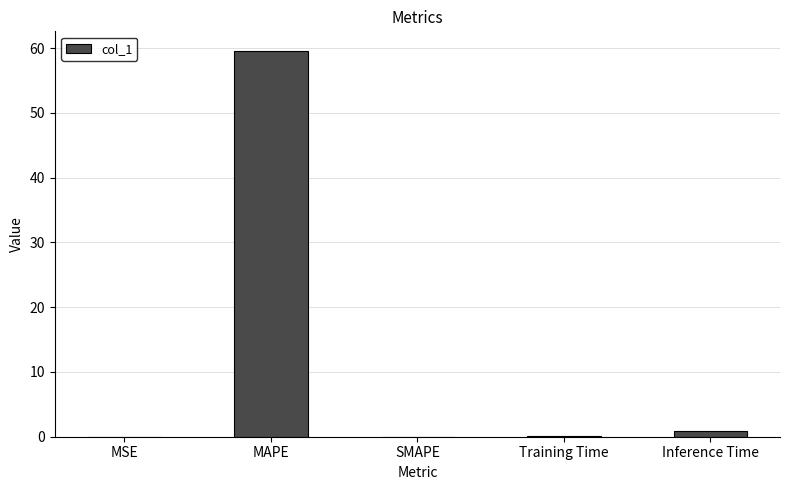

Between SMAPE and MAPE, which is larger?

MAPE